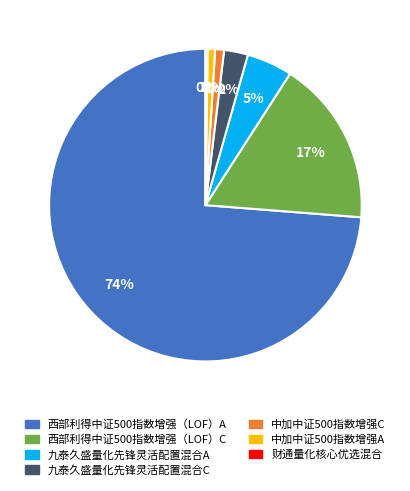

Is it true that 九泰久盛量化先锋灵活配置混合C is 2% of the pie?

True